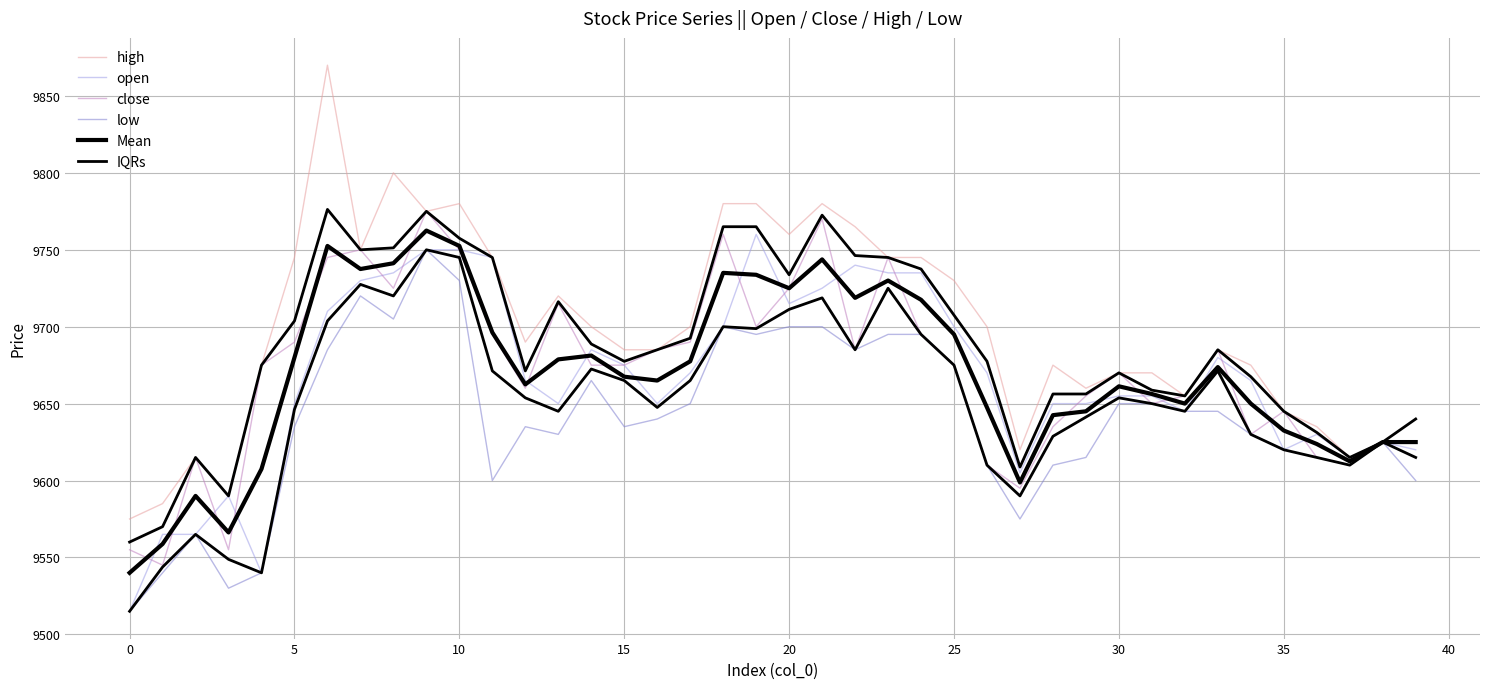

What are all the series names shown in the legend?

high, open, close, low, Mean, IQRs